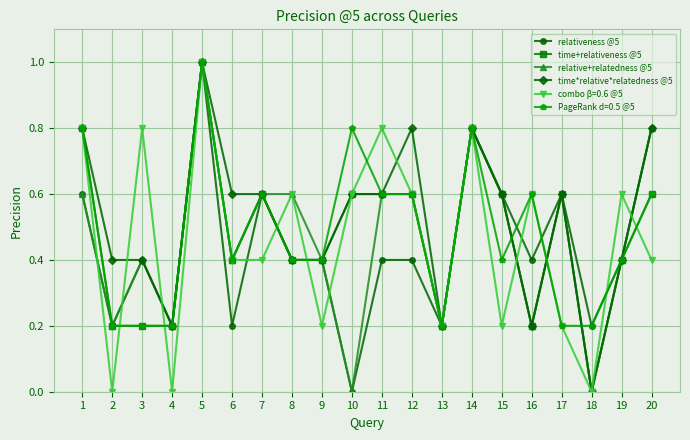

How many values in time*relative*relatedness @5 are above zero?

19